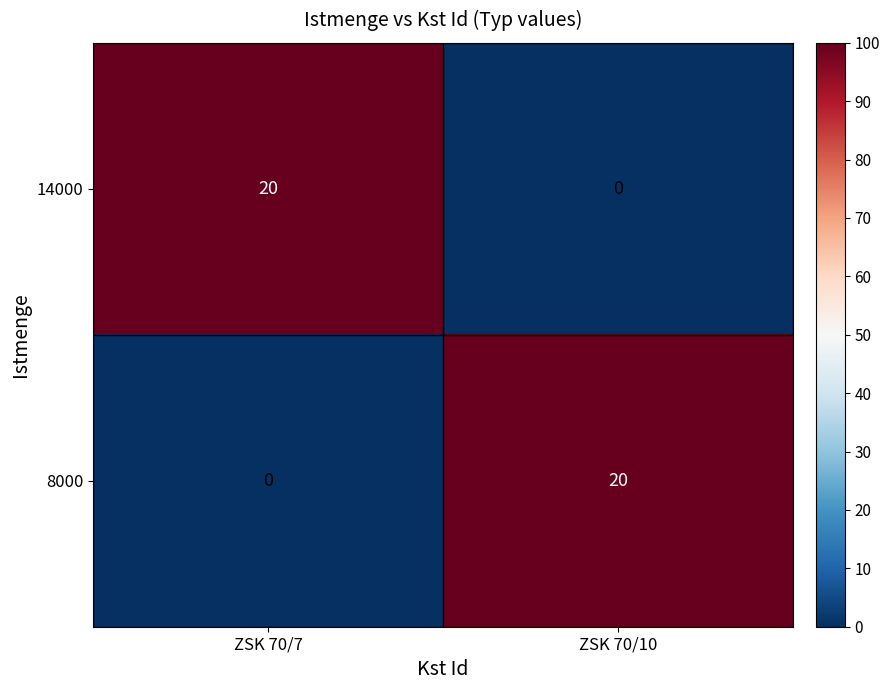

At which label does 14000 reach its peak?

ZSK 70/7